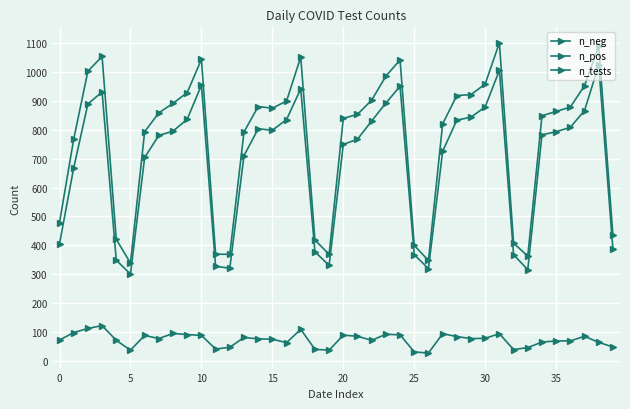

Where is n_pos nearest to the value 75?

15